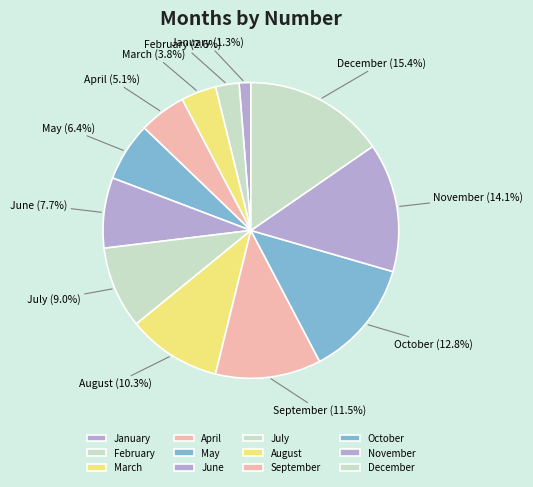

To the nearest percent, what percentage of the pie is December?

15%